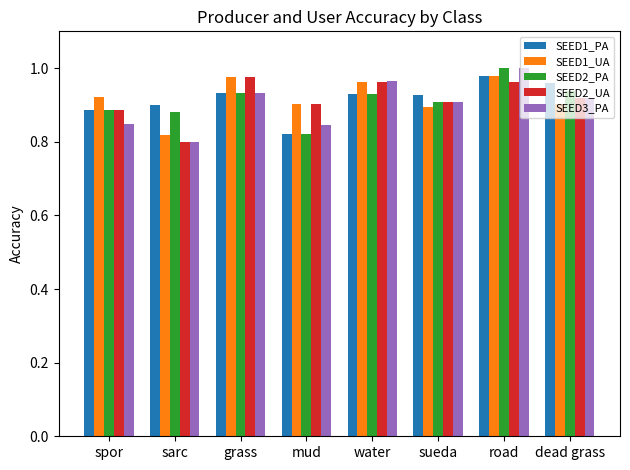

How many categories are shown in the chart?

8